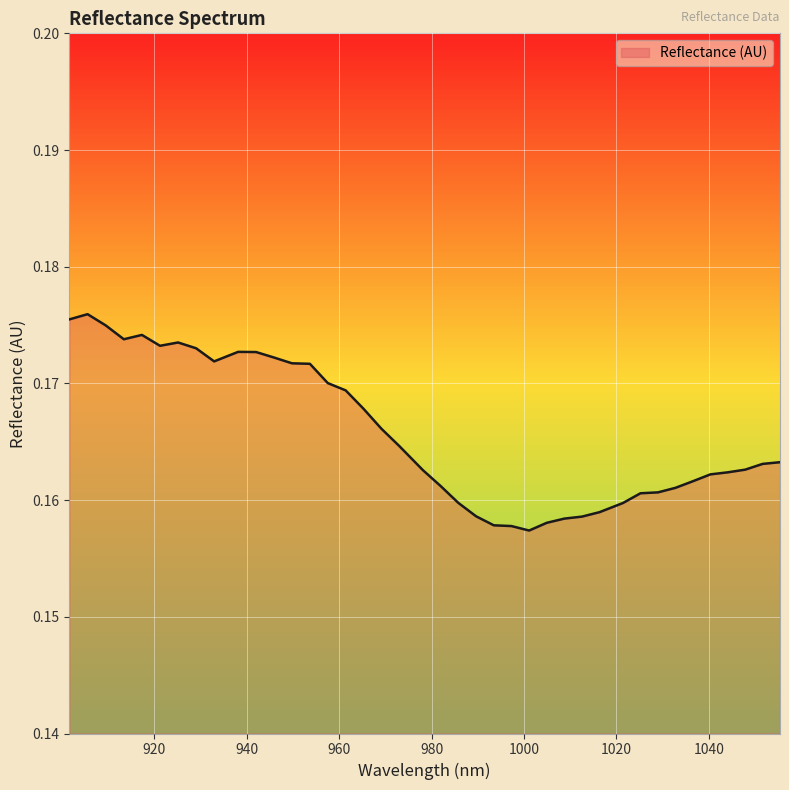

What is the value of the 31st point from the left?

0.2